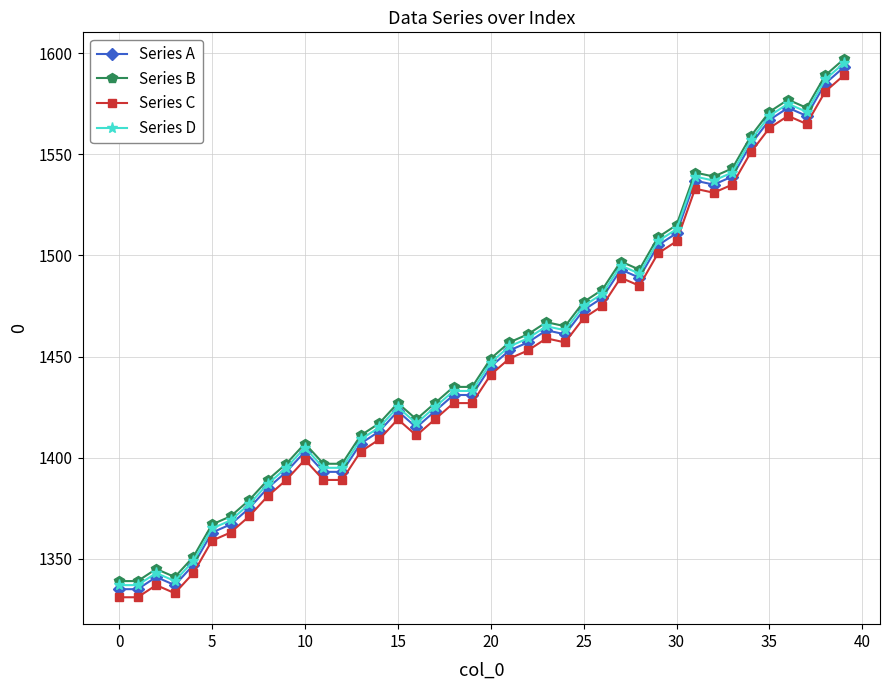

What is the difference between the maximum and second lowest values in the Series A series?

258